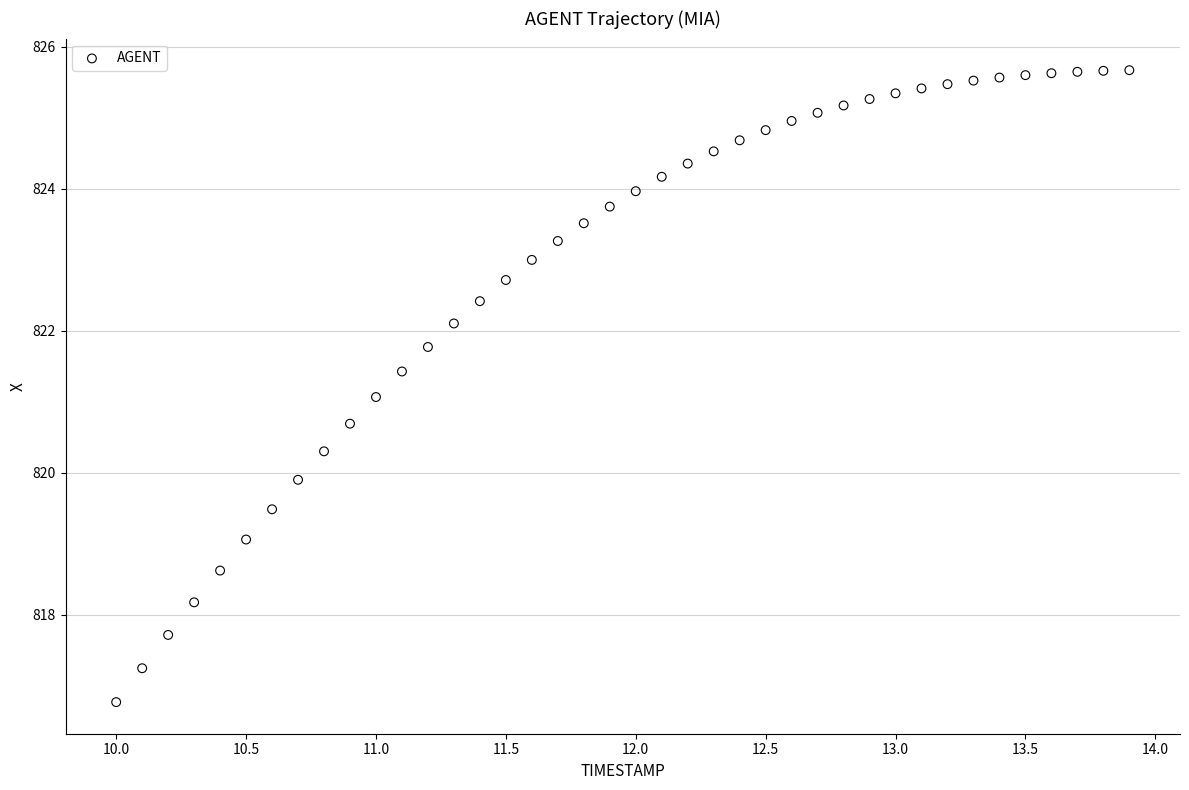

What is the range of X values (max minus min)?

3.9